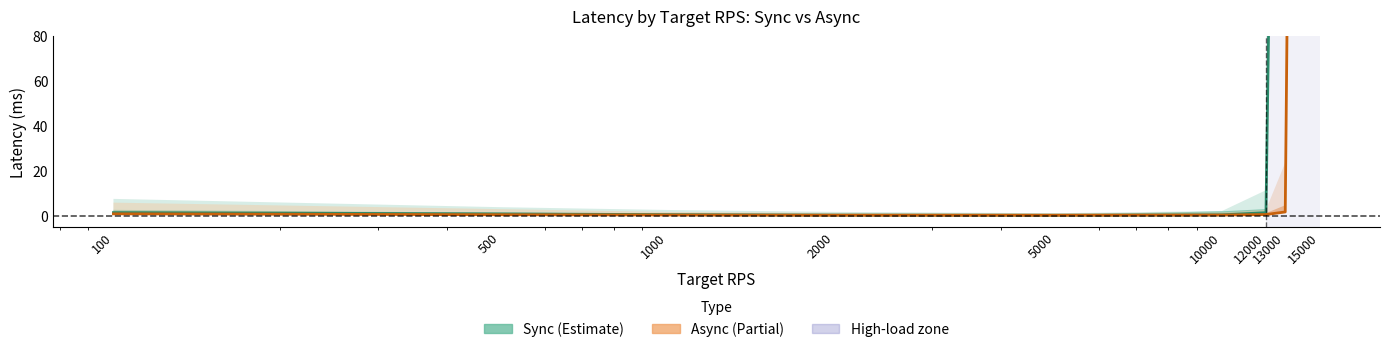

What is the difference between the Async p50 values at 5000 and 10000?

0.1